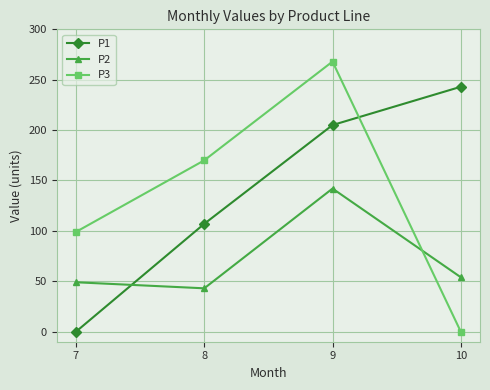

True or false: P3 has more than 1 points higher than both neighbors.

False